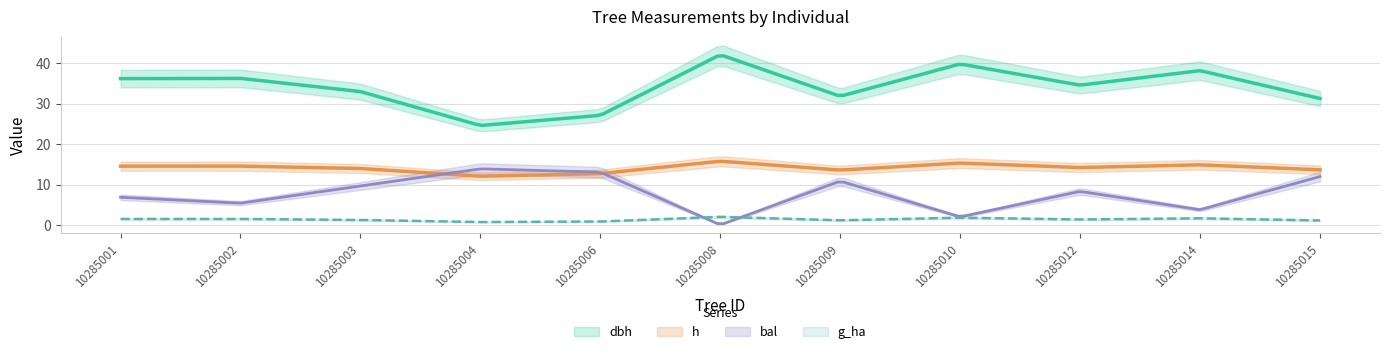

At which label does g_ha reach its minimum?

10285004